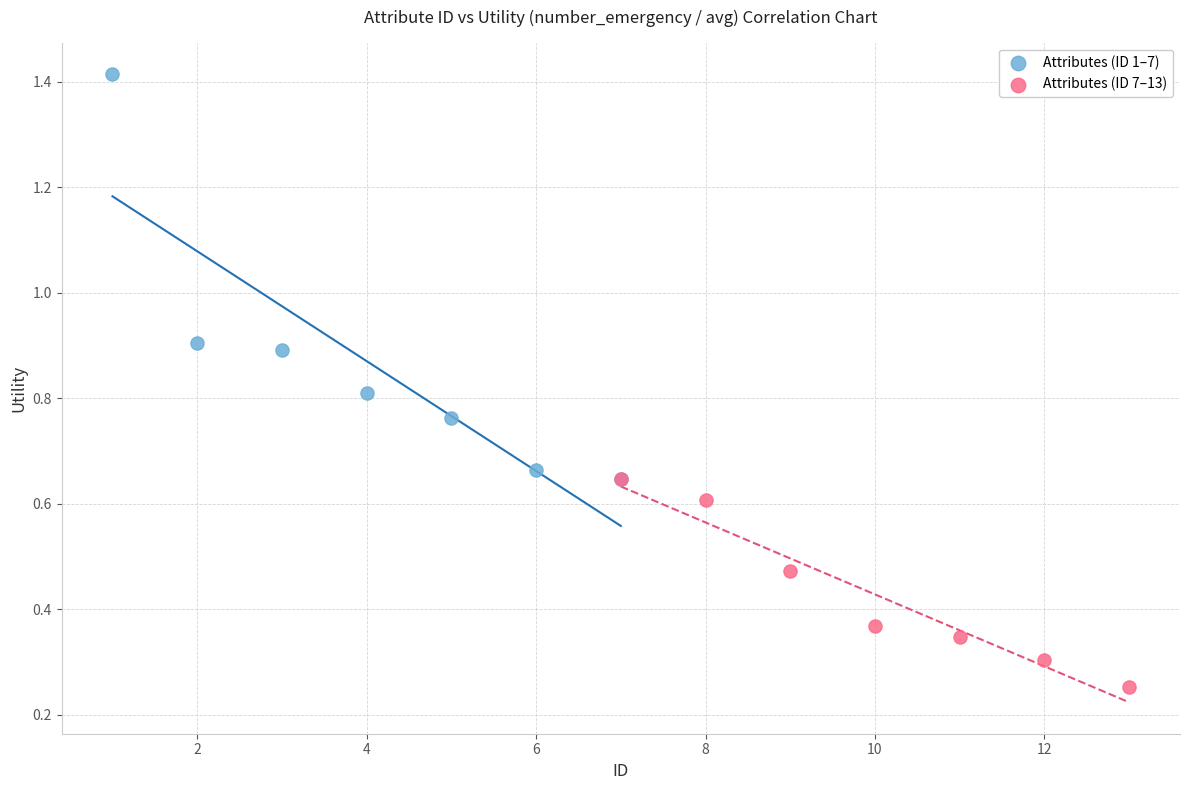

What are all the series names shown in the legend?

Attributes (ID 1–7), Attributes (ID 7–13)